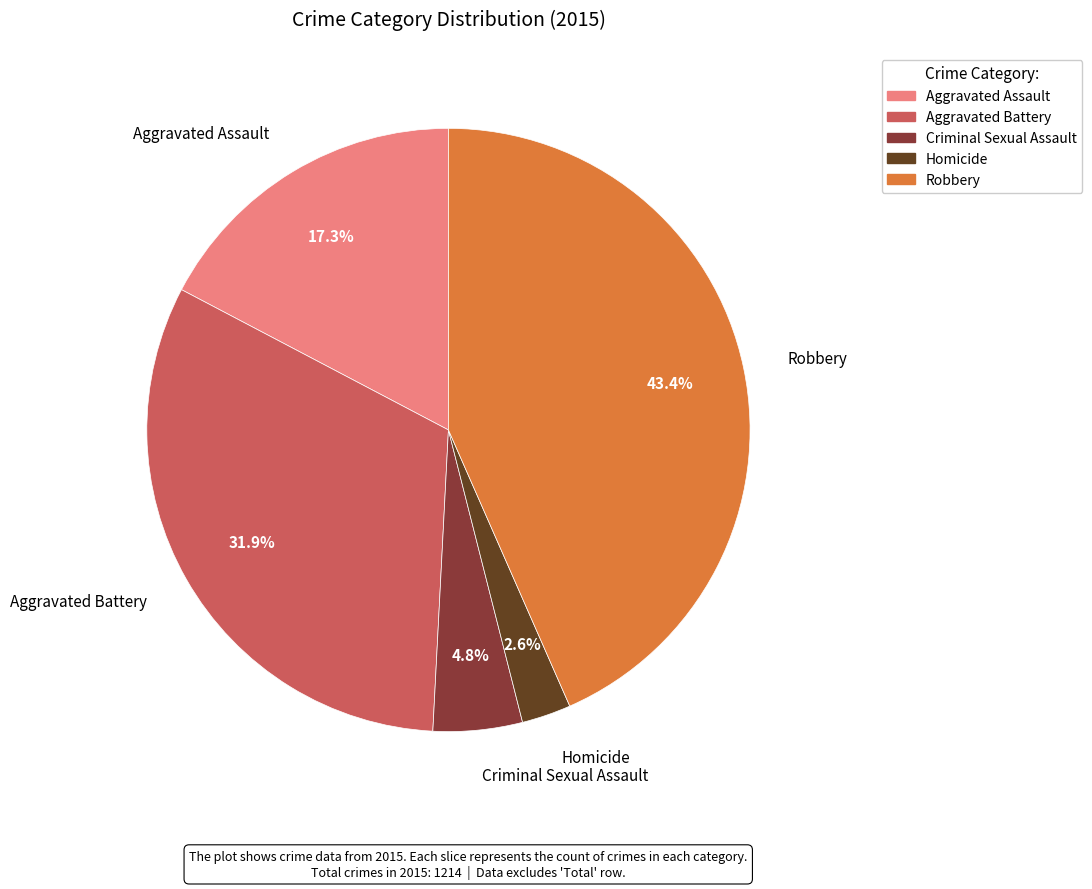

True or false: Criminal Sexual Assault accounts for 15% of the total.

False